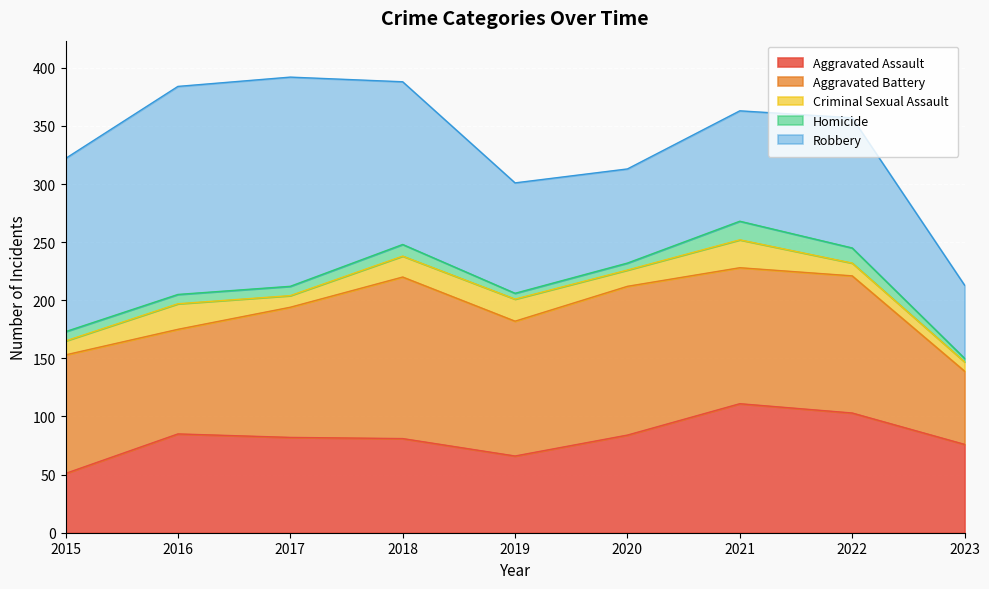

At which category does Robbery reach its first local valley?

2020